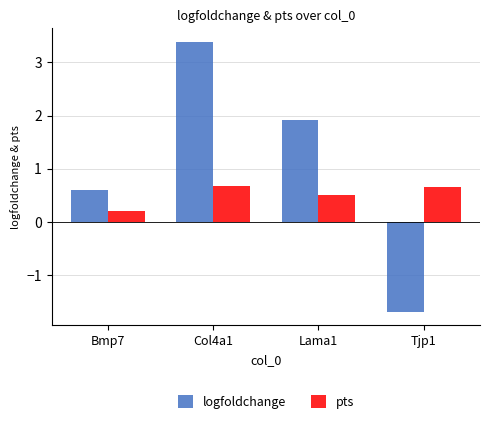

What is the sum of all pts values?

2.1